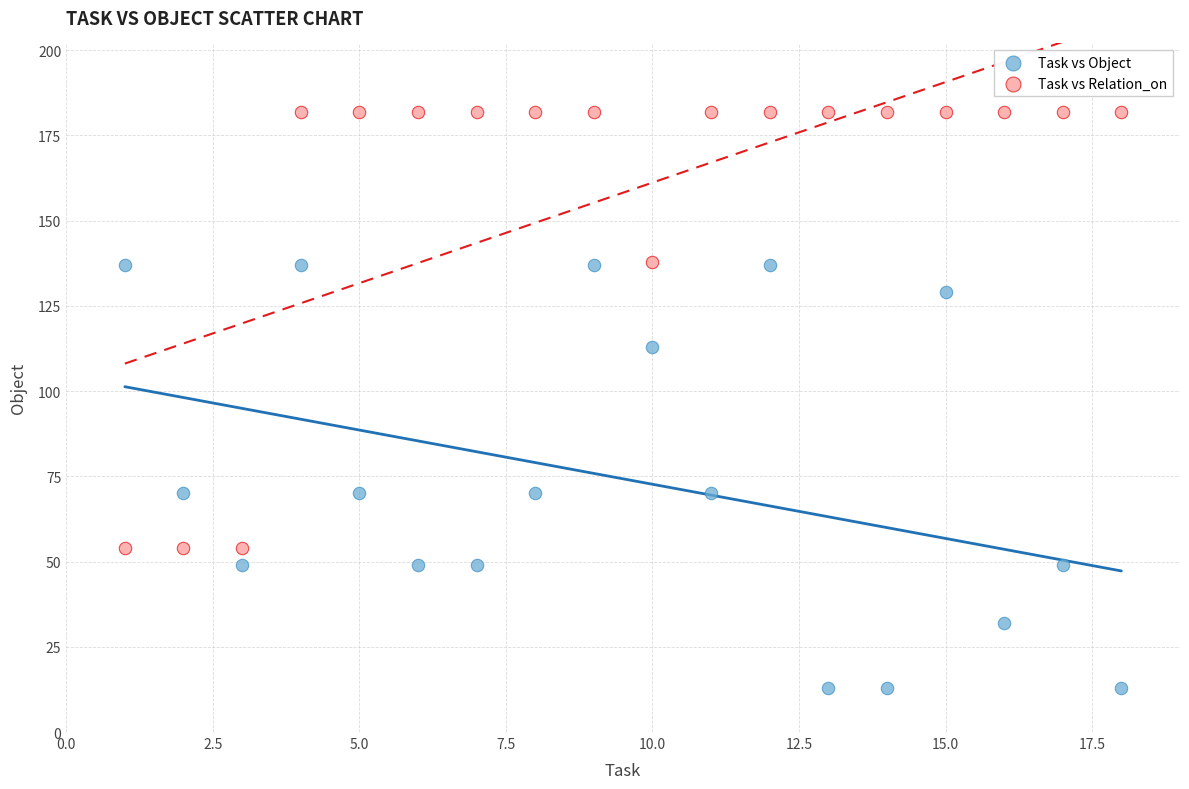

Which series contains the highest Y value?

Task vs Relation_on